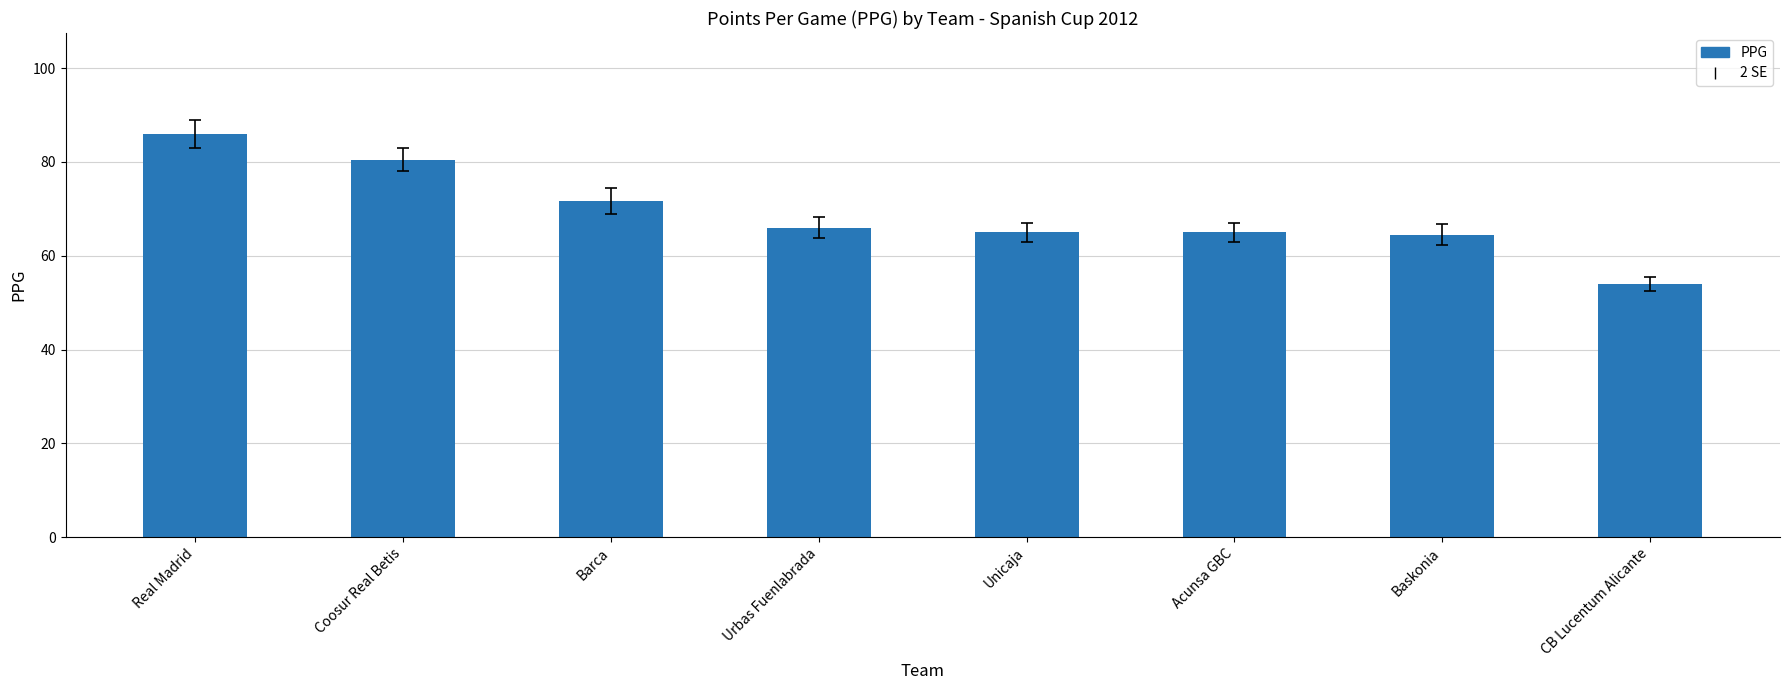

Reading right to left, transcribe all the data shown in this chart.

CB Lucentum Alicante=54.0	Baskonia=64.5	Acunsa GBC=65.0	Unicaja=65.0	Urbas Fuenlabrada=66.0	Barca=71.7	Coosur Real Betis=80.5	Real Madrid=86.0